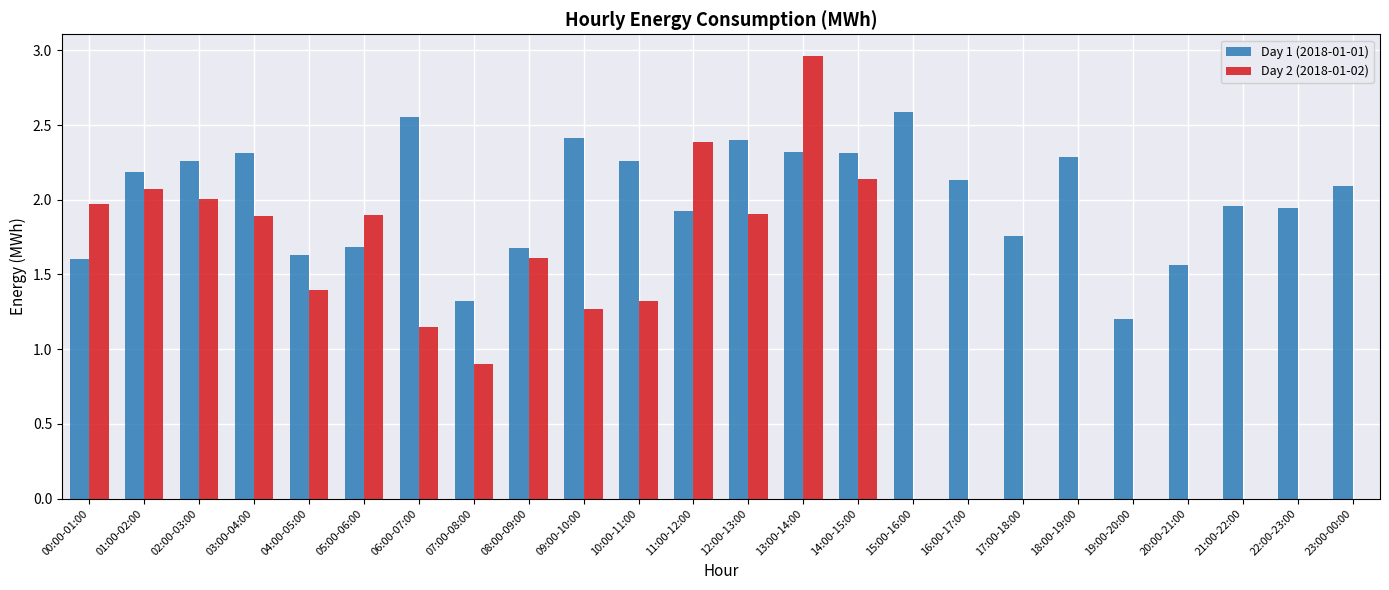

The Day 1 (2018-01-01) series shows 3.1 at 22:00-23:00. True or false?

False